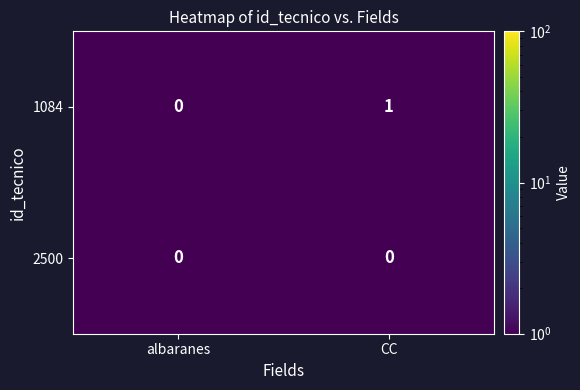

Reading left to right, transcribe all the data shown in this chart.

1084: 0	1
2500: 0	0